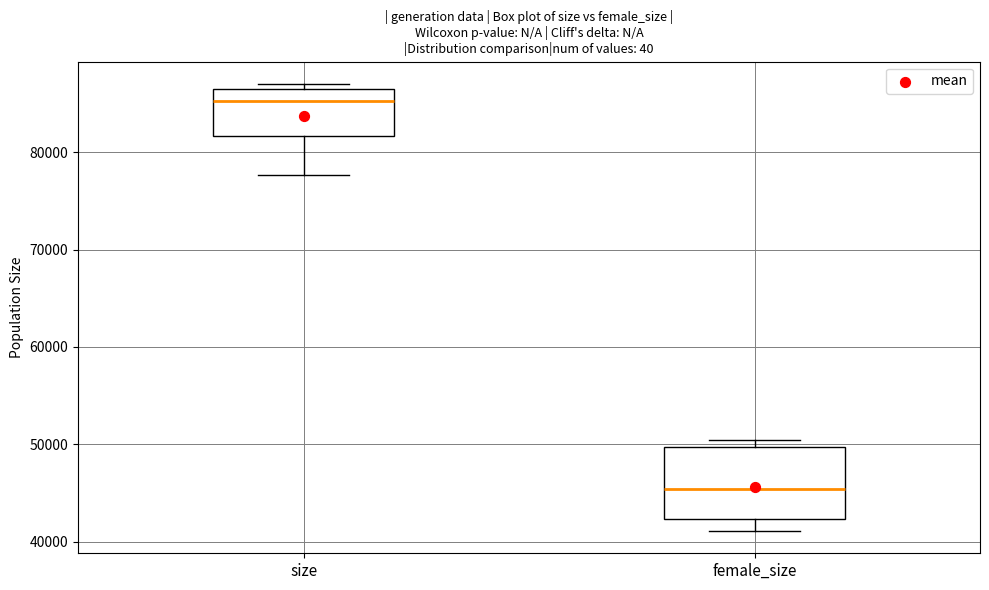

Where is the upper edge of the box for female_size on the y-axis? The values are not printed on the chart, so give them approximately, as read against the axis.

50000